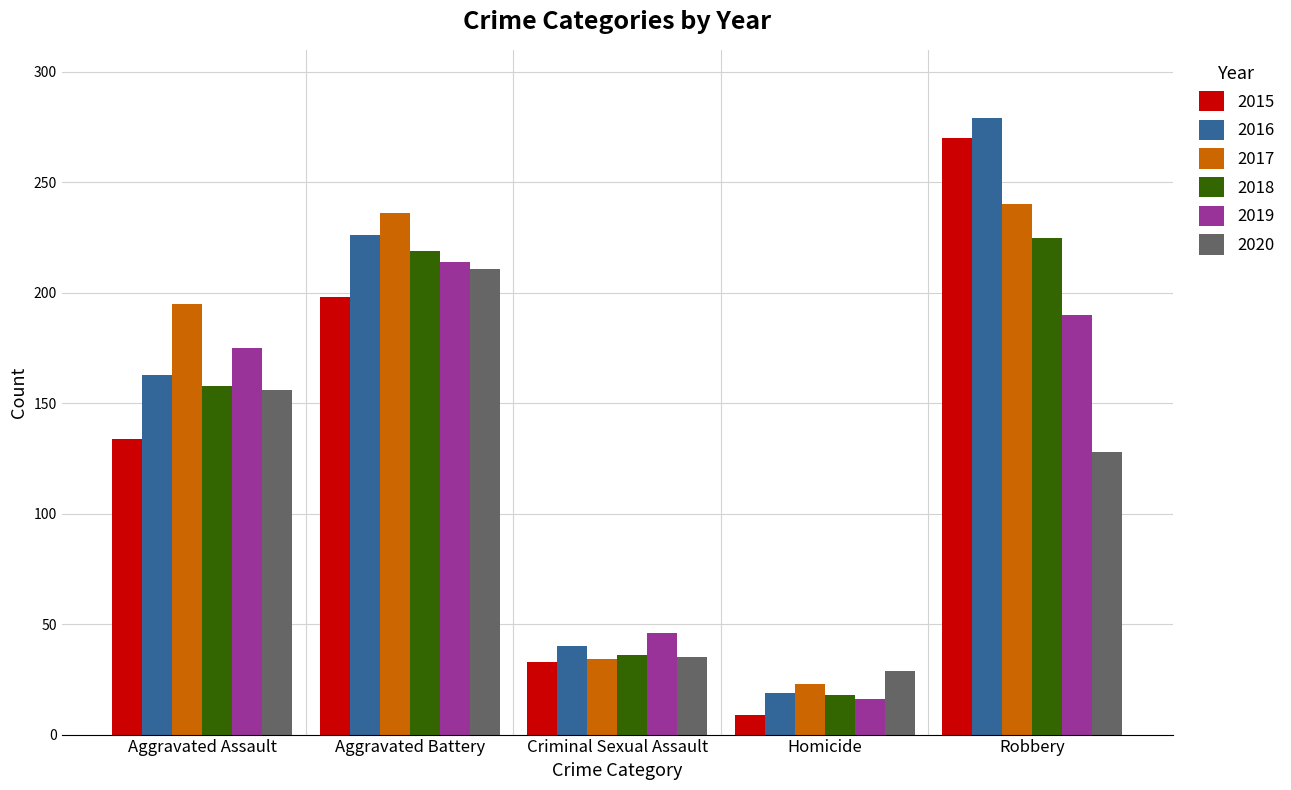

What is the label of the 5th bar from the left?

Robbery